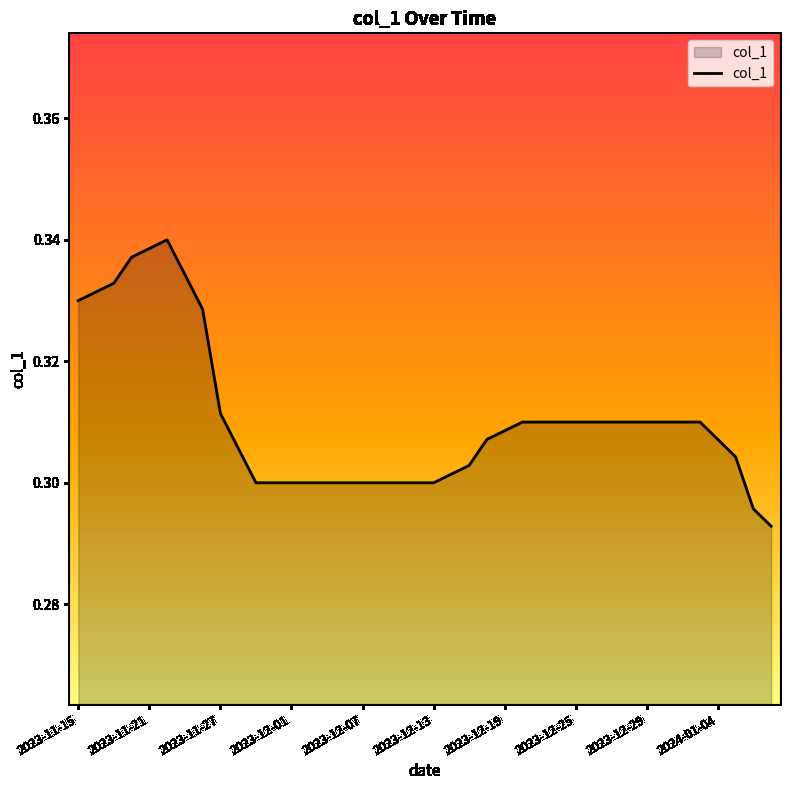

What is the label of the 20th point from the right?

2023-12-13